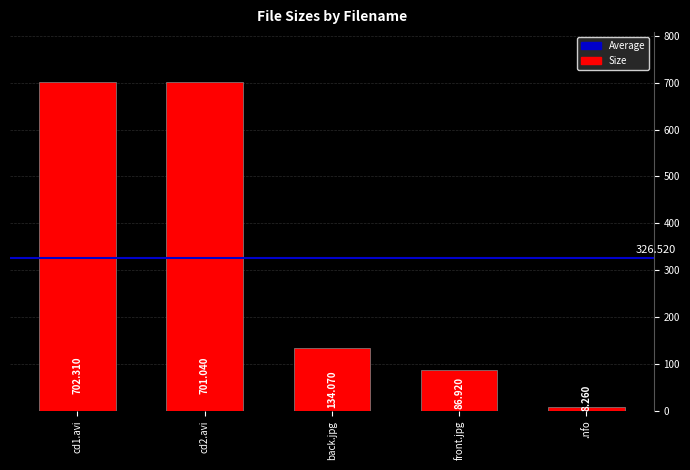

At which category does the chart reach its minimum across all series?

.nfo